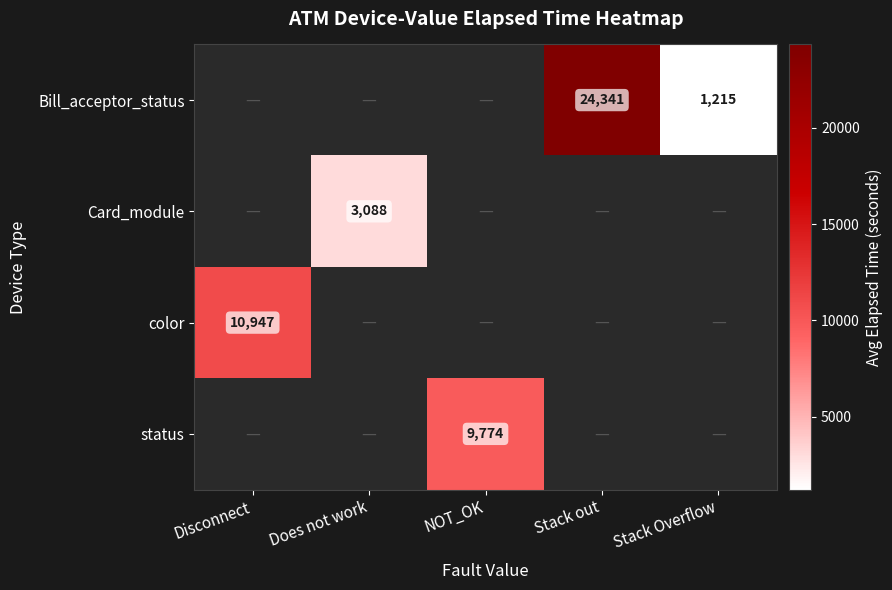

The value of status at NOT_OK is 9774. True or false?

True